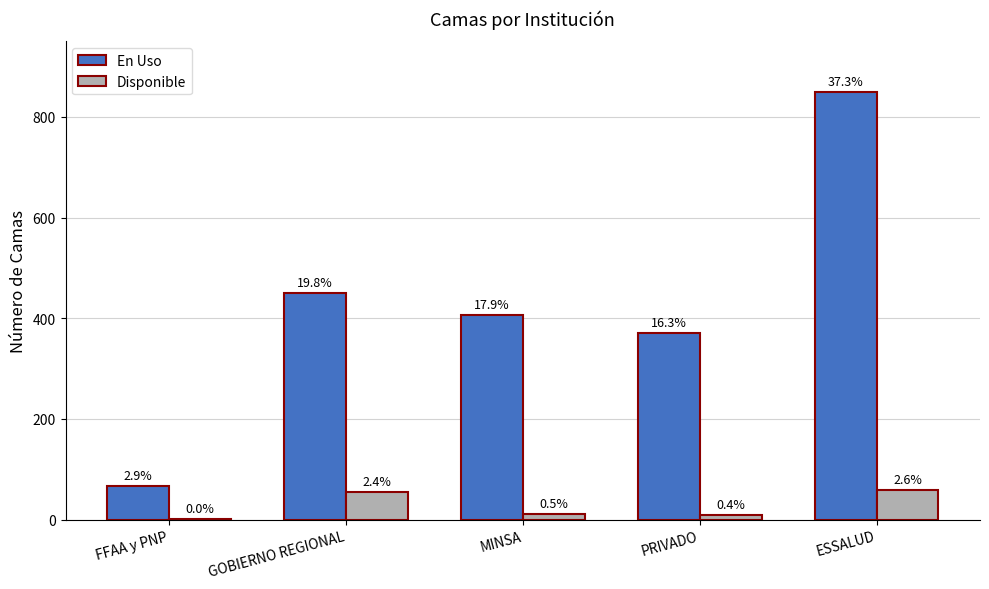

List the series in order of their overall mean, highest first.

En Uso, Disponible